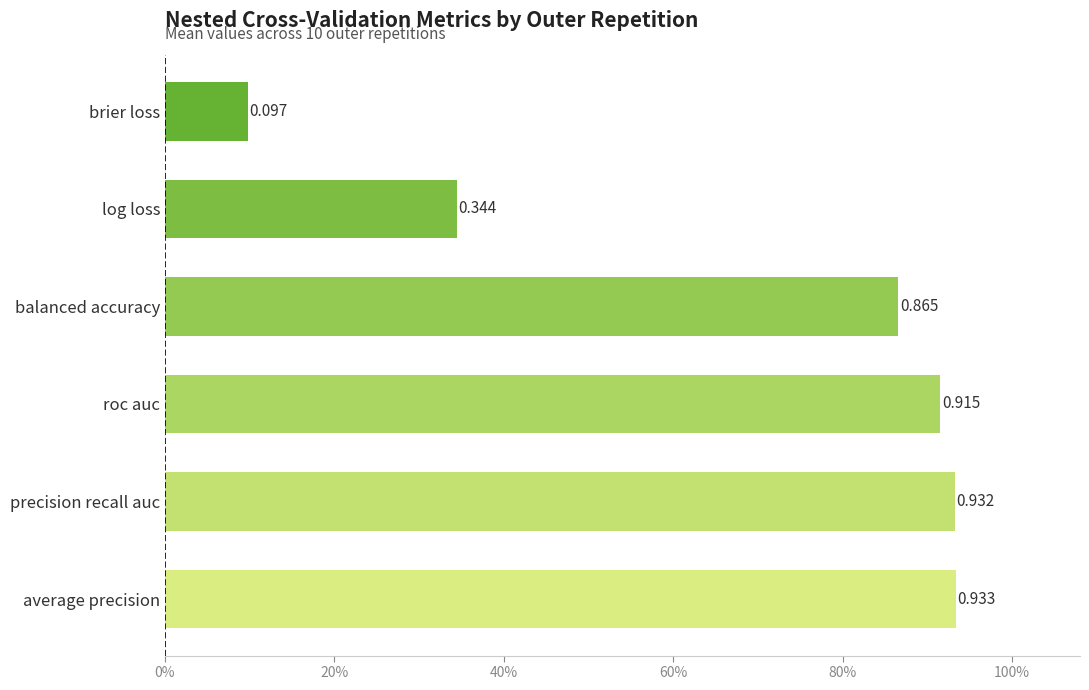

Are the bars horizontal?

Yes